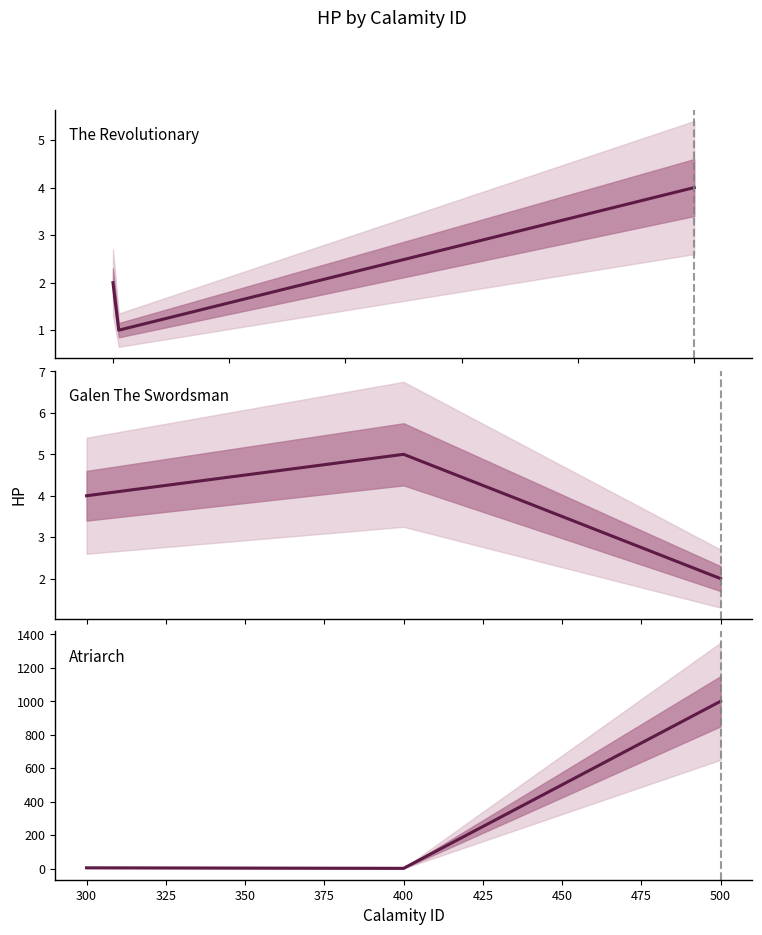

What is the maximum value shown in the chart?

1000